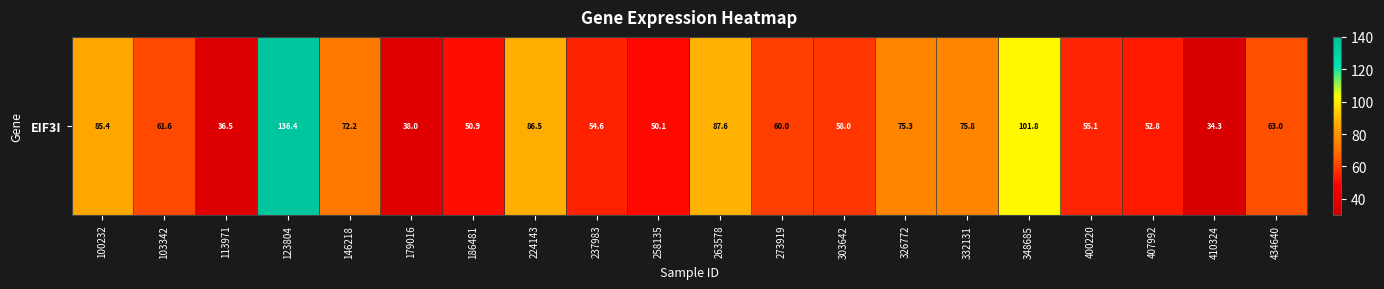

What is the difference between the maximum and second lowest values?

100.0